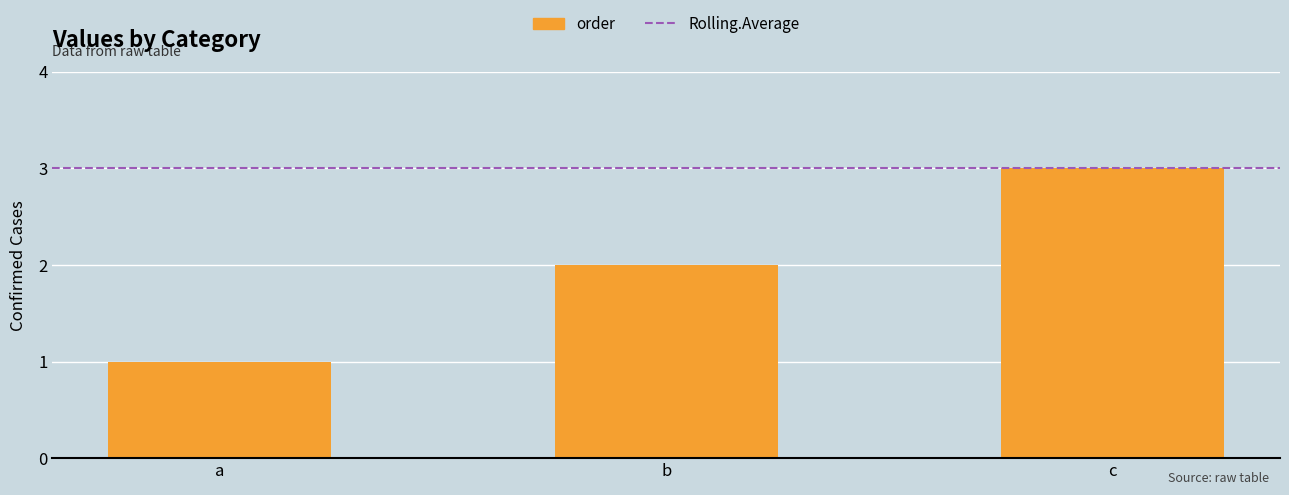

How many data points are less than 2?

1